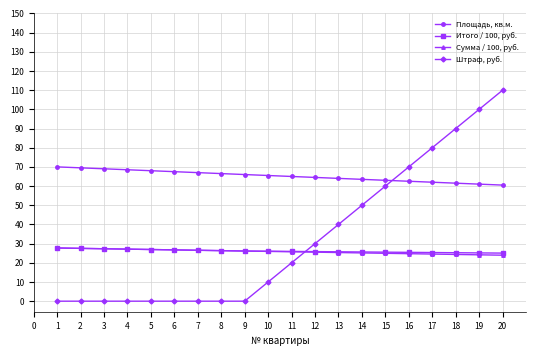

Is it true that Итого / 100, руб. equals 25.4 at 16?

True